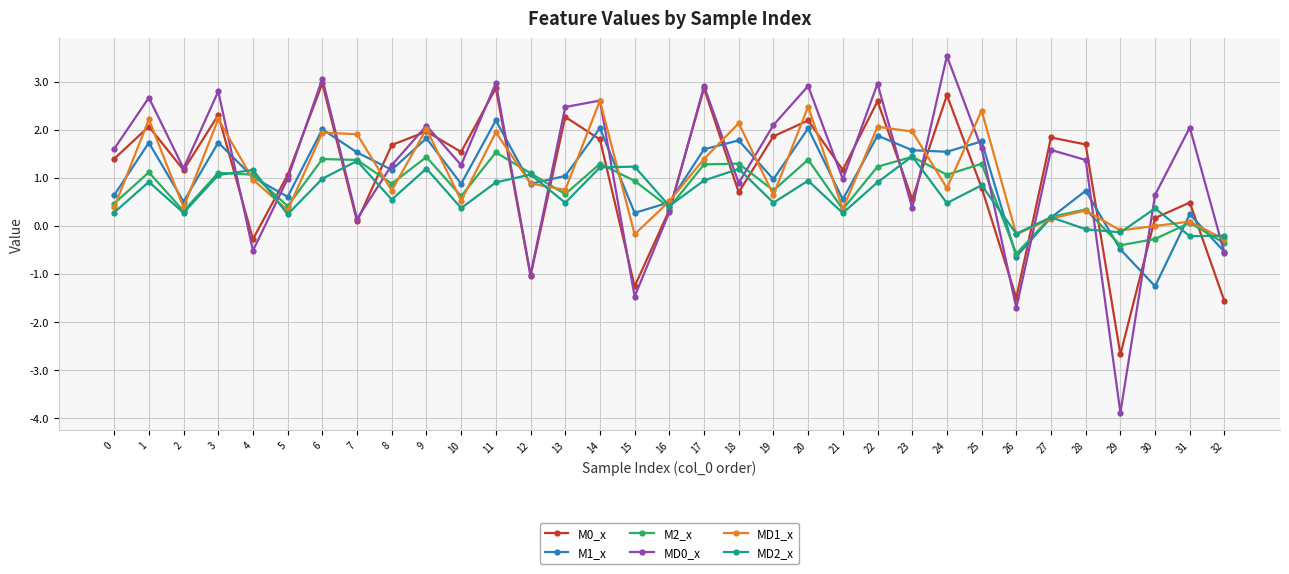

Where do M1_x and MD0_x first cross each other?

3 and 4